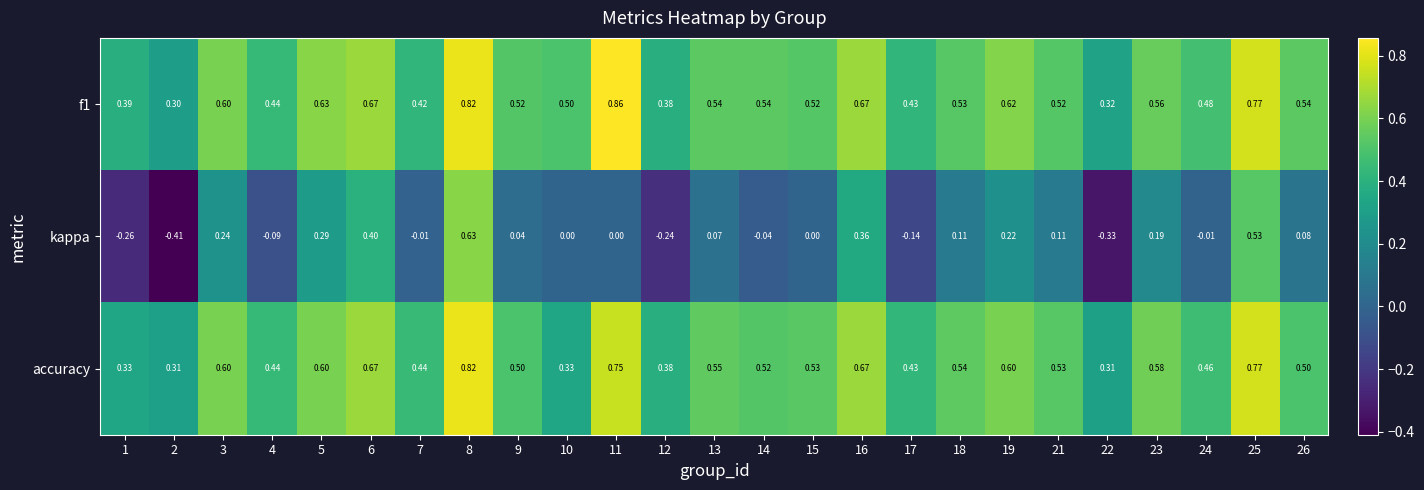

Is the value of accuracy at 19 greater than the value of kappa at 17?

Yes